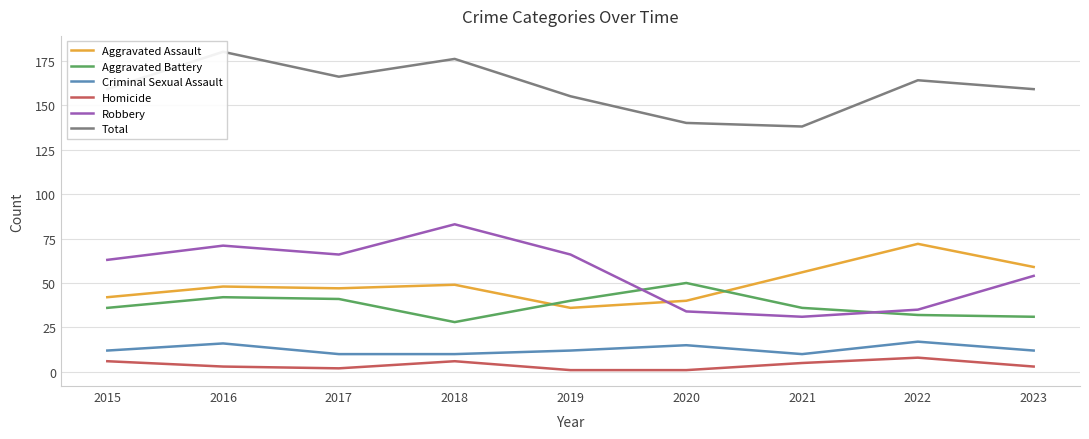

Reading left to right, list all the values displayed in this chart.

Aggravated Assault: 42	48	47	49	36	40	56	72	59
Aggravated Battery: 36	42	41	28	40	50	36	32	31
Criminal Sexual Assault: 12	16	10	10	12	15	10	17	12
Homicide: 6	3	2	6	1	1	5	8	3
Robbery: 63	71	66	83	66	34	31	35	54
Total: 159	180	166	176	155	140	138	164	159